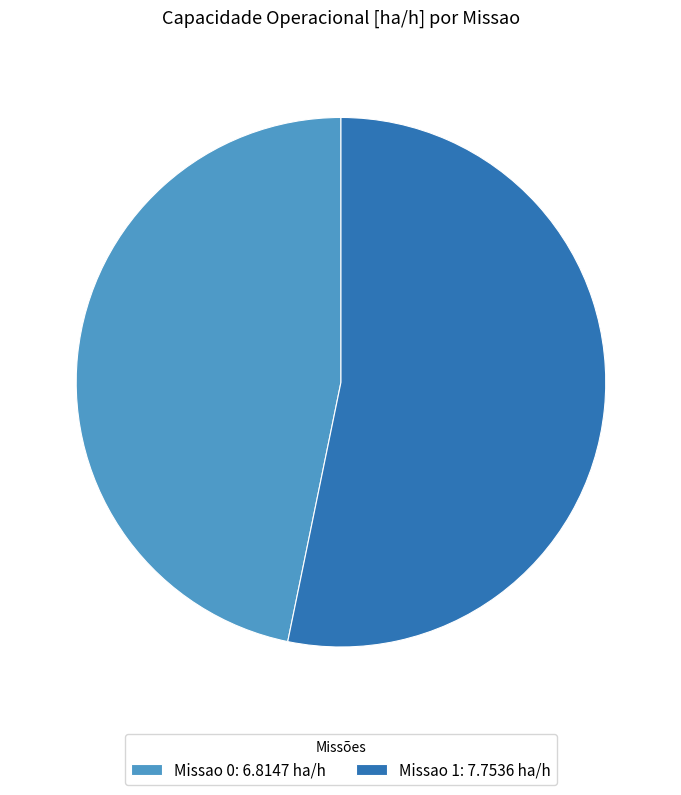

What is the majority slice?

Missao 1